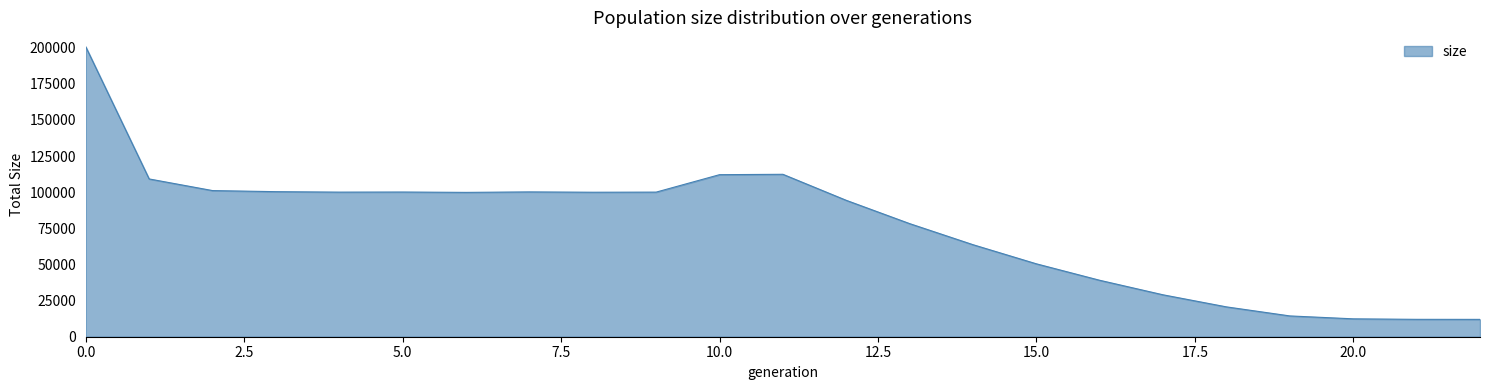

What is the minimum value shown in the chart?

12000